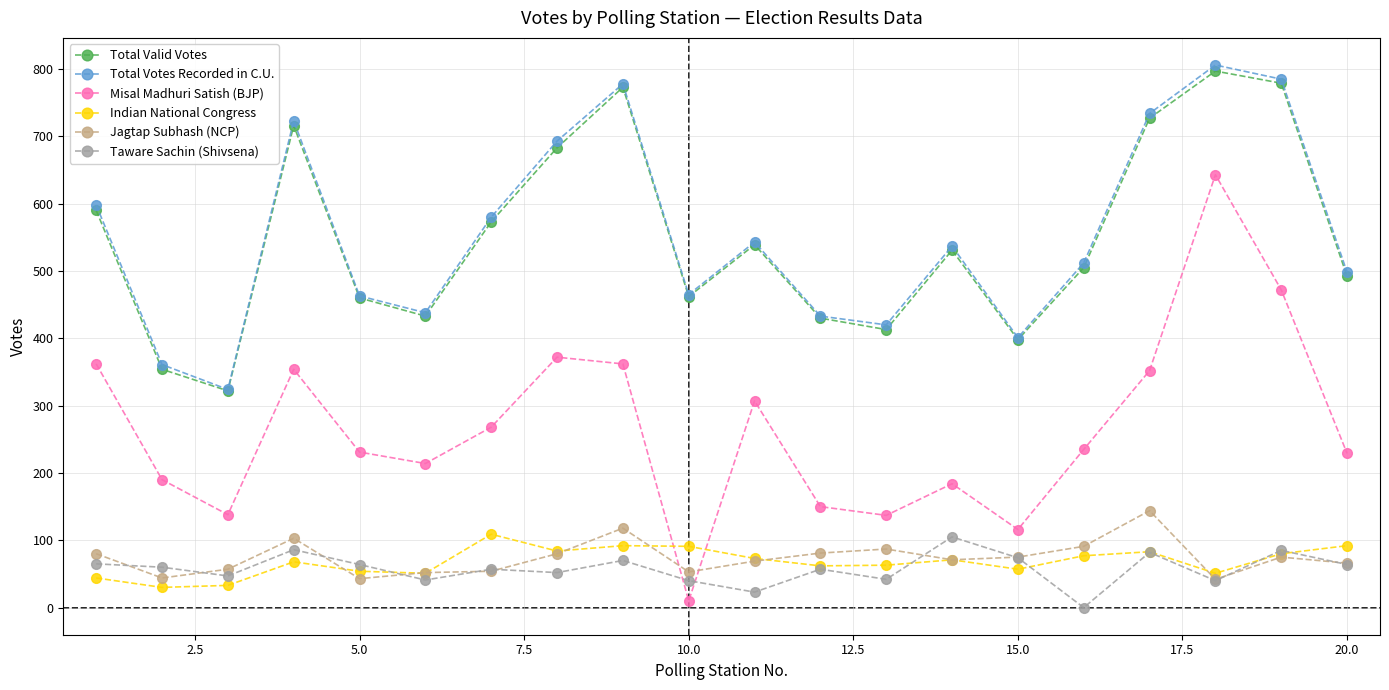

What is the maximum value shown in the chart?

806